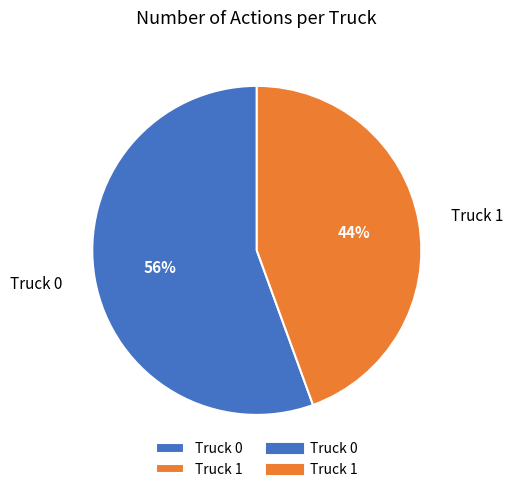

Is it true that Truck 0 is 56% of the pie?

True